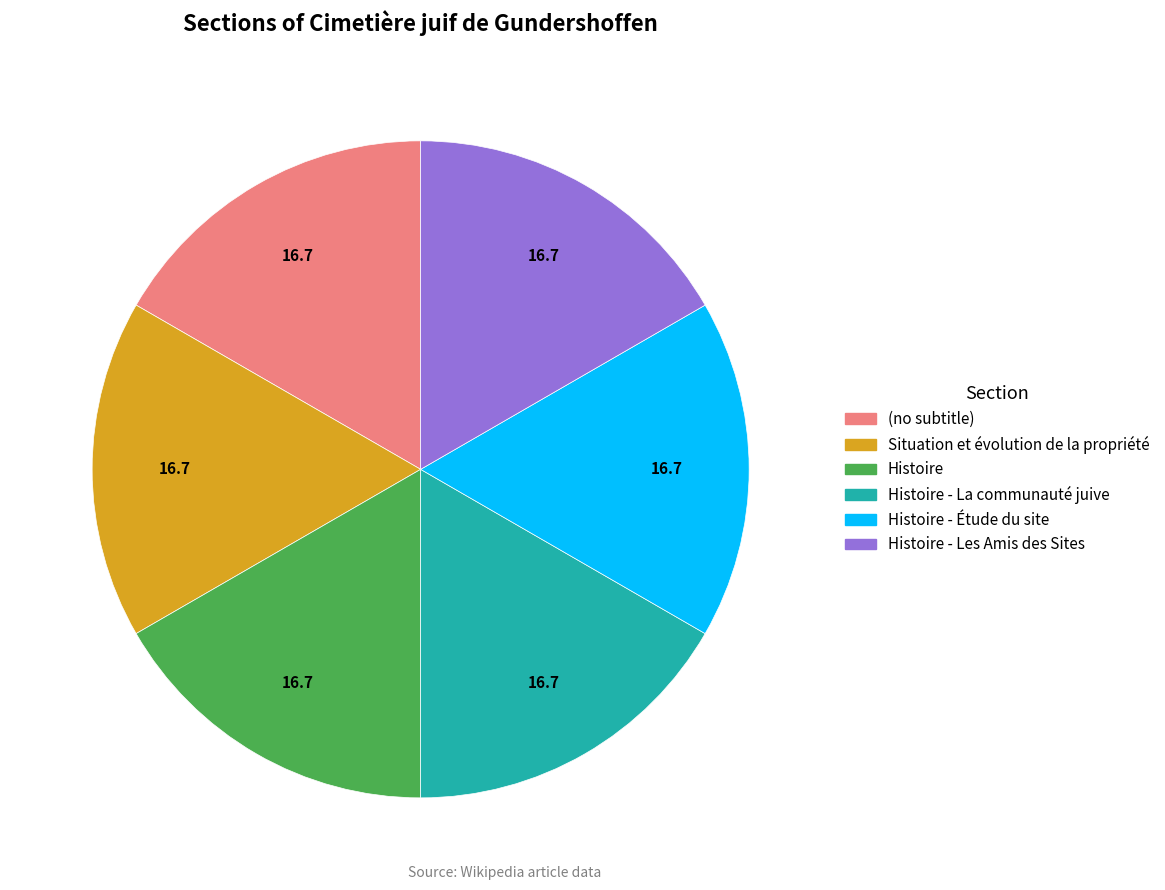

Count the number of slices in the pie.

6